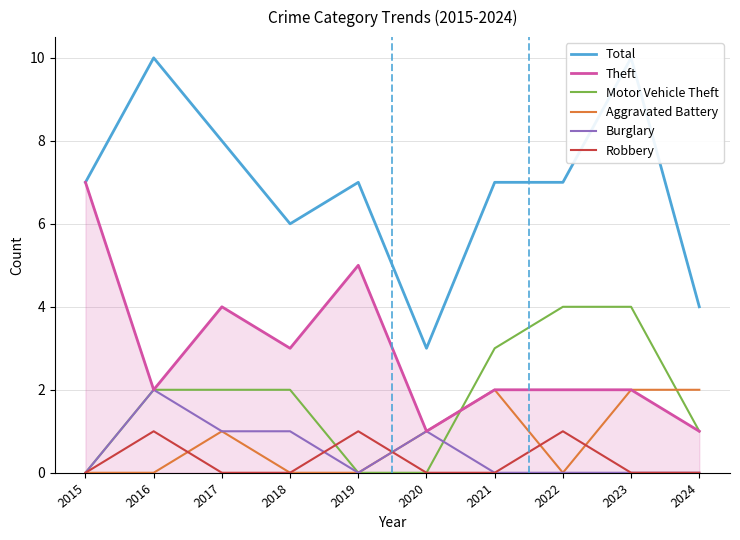

What is the value of the Theft point at the 8th from the left?

2